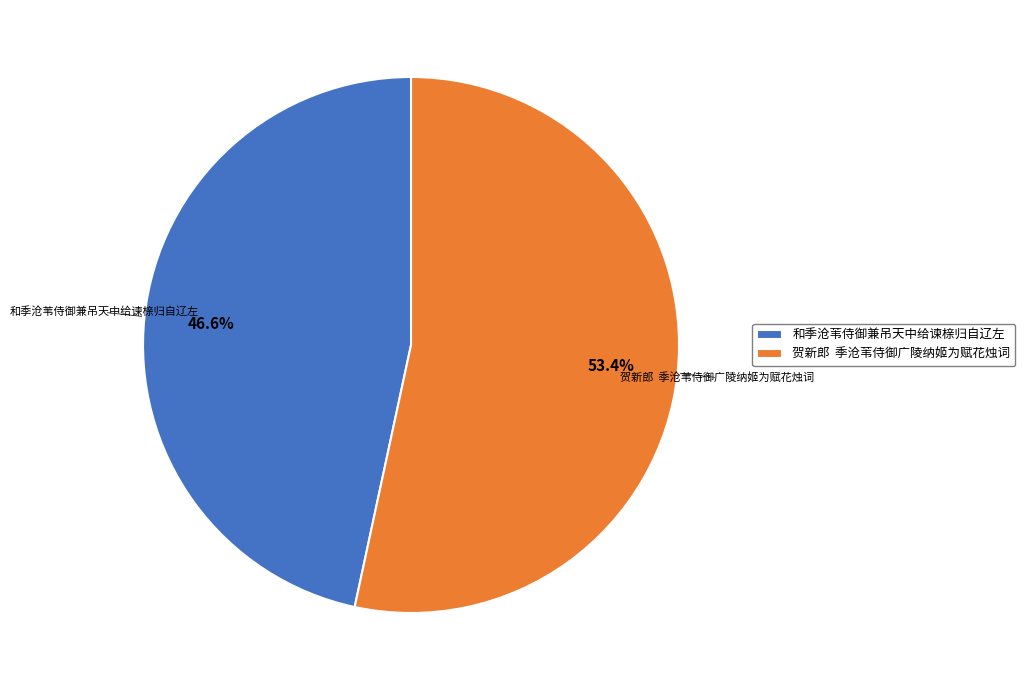

Does 和季沧苇侍御兼吊天中给谏榇归自辽左 represent more than half of the total?

No